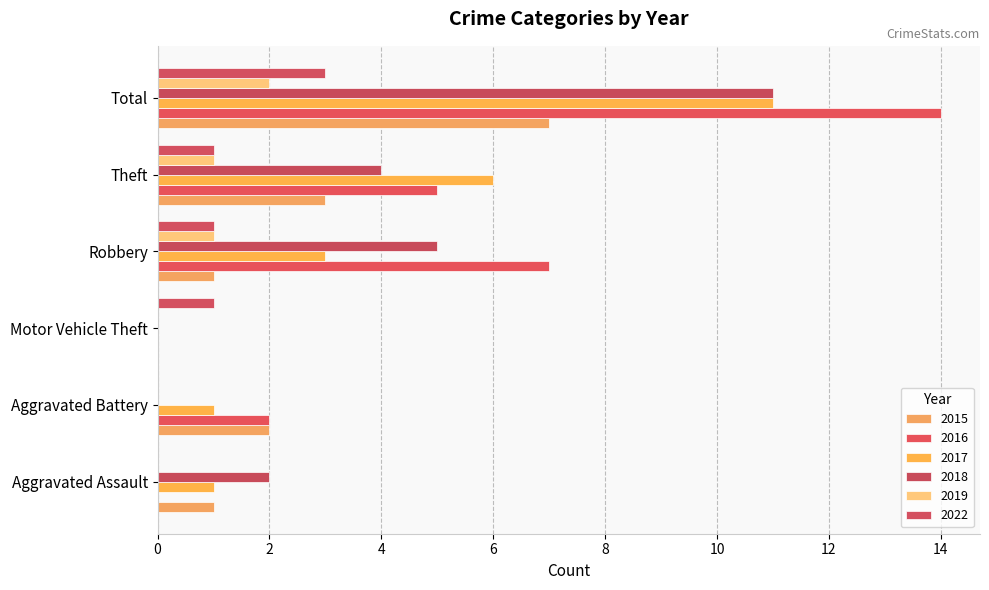

How many distinct data groups are displayed?

6